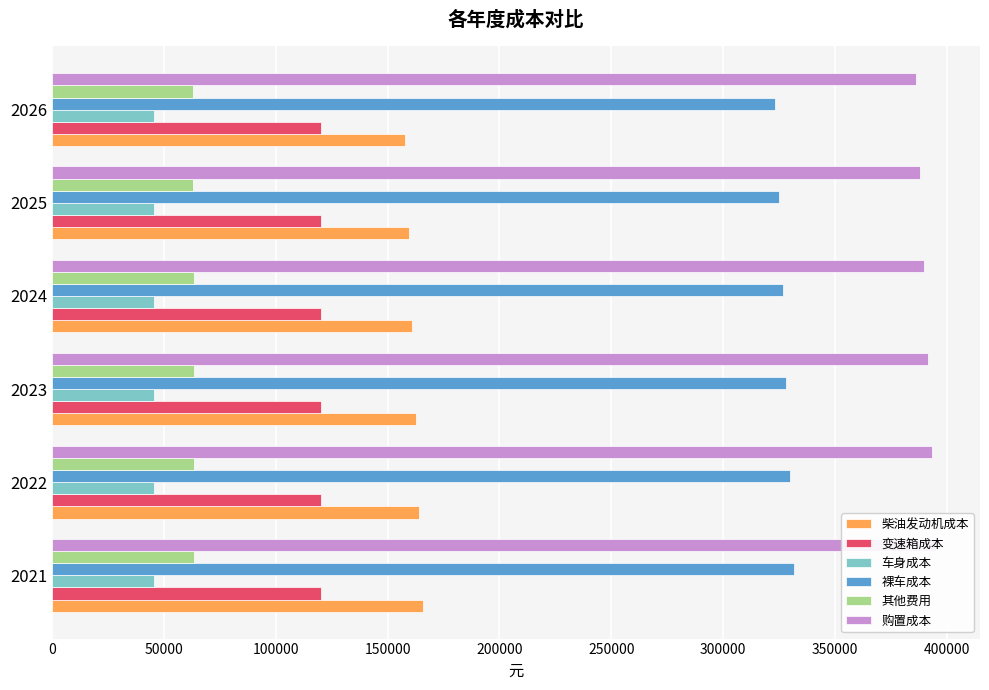

Where is 购置成本 nearest to the value 390747?

100000